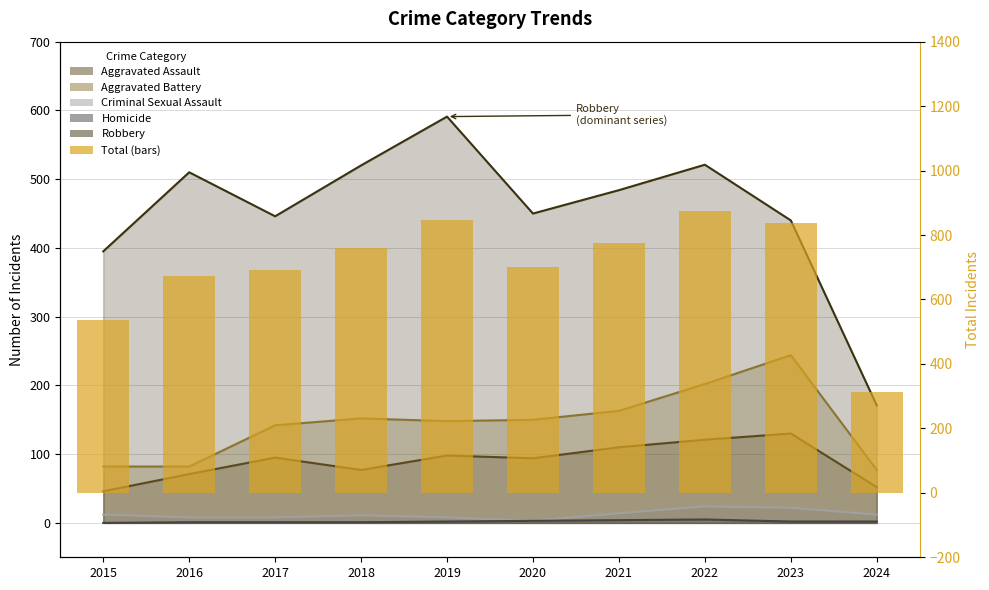

What is the value of the 7th bar from the left?

775